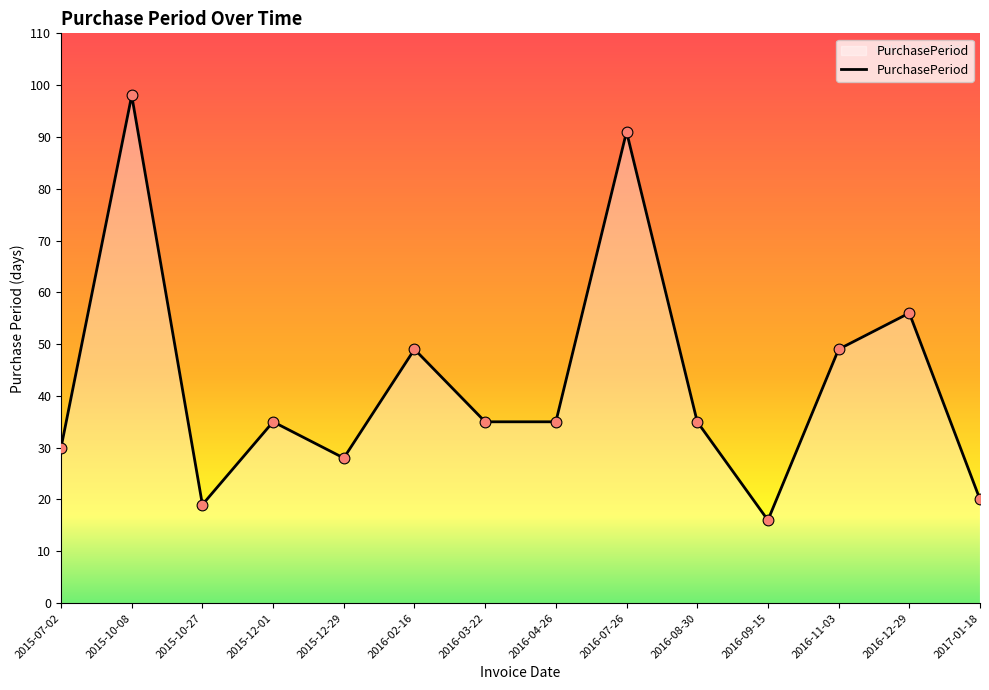

Approximately how many times larger is the value at 2016-09-15 compared to 2016-07-26?

0.2